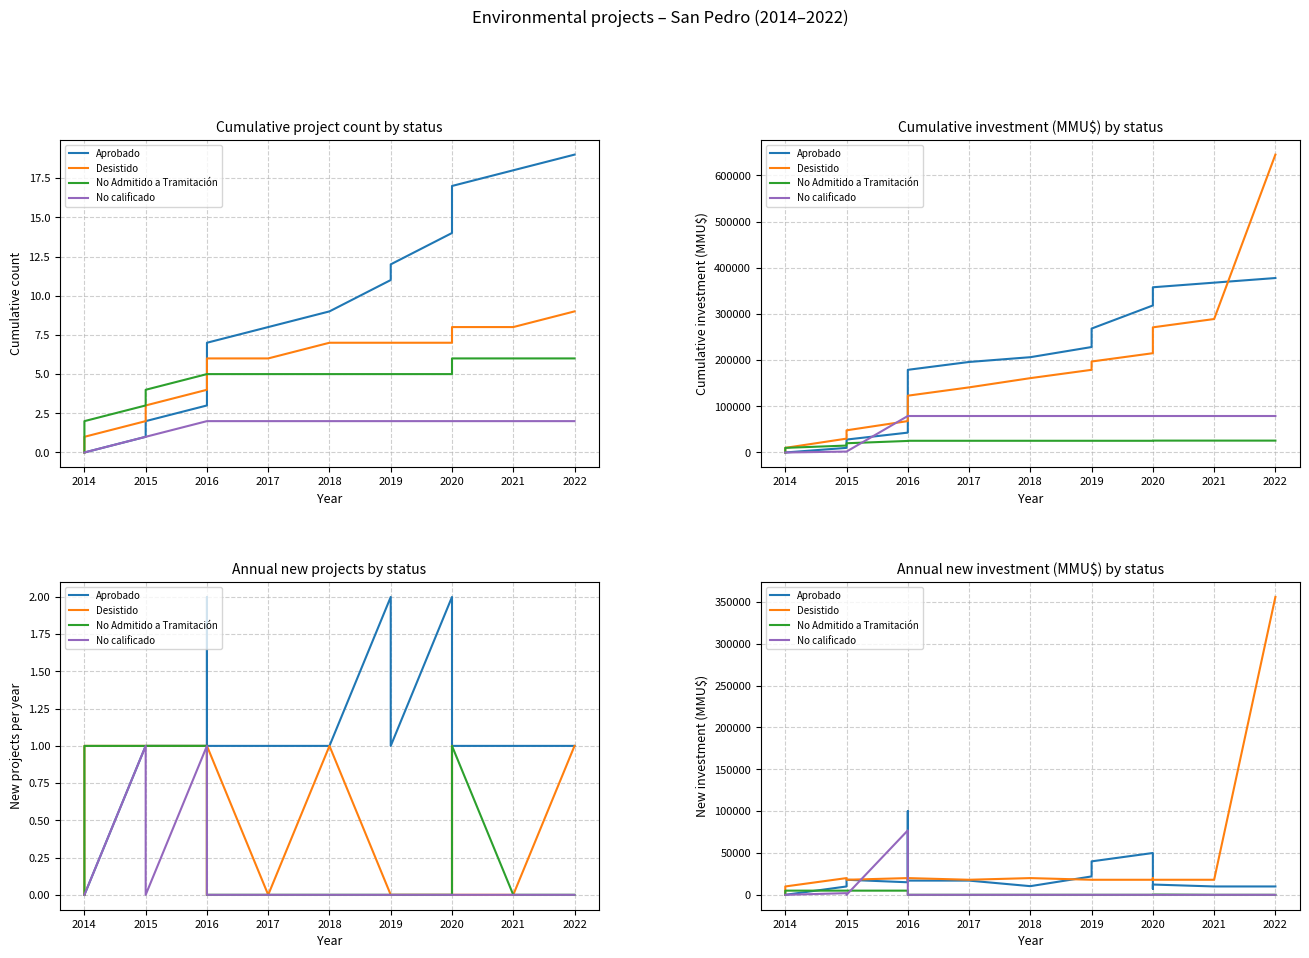

True or false: Desistido has more than 0 interior local peaks.

True